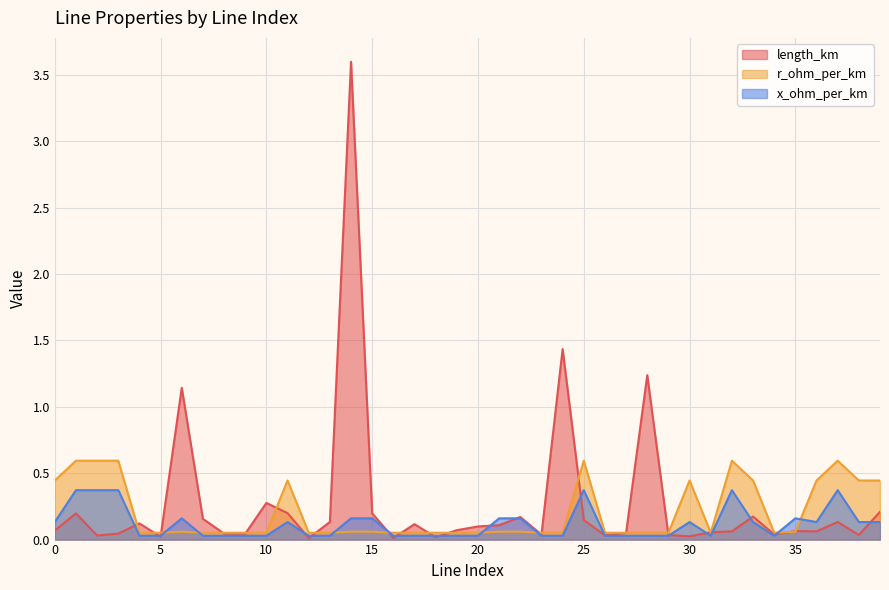

Which label corresponds to the largest value in the chart?

14